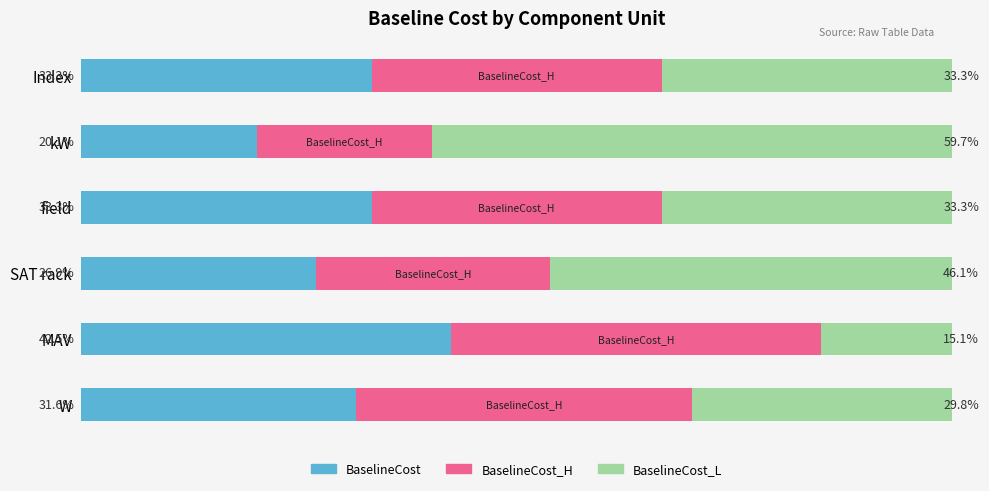

At which label does BaselineCost reach its minimum?

kW